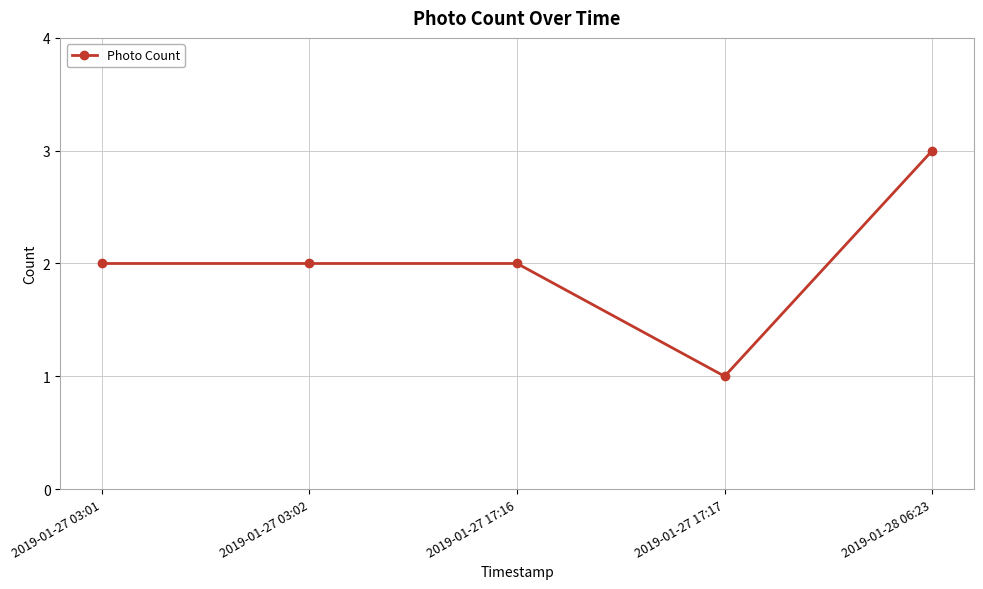

True or false: the data shows 1 at 2019-01-27 03:02.

False